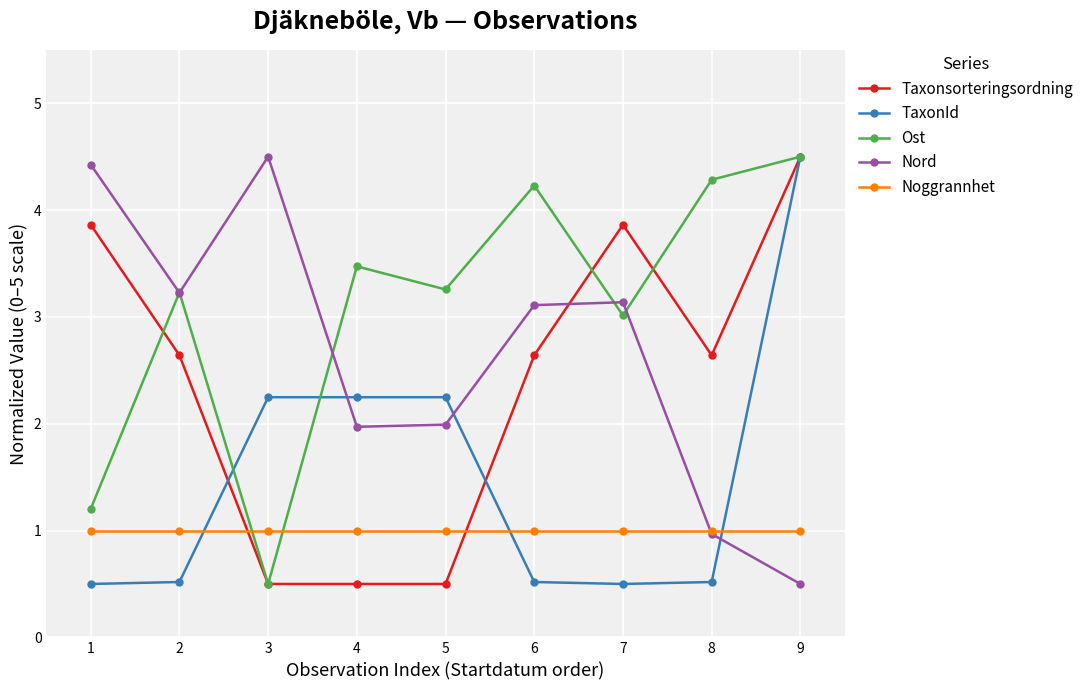

What is the total value across all series at 9?

15.0